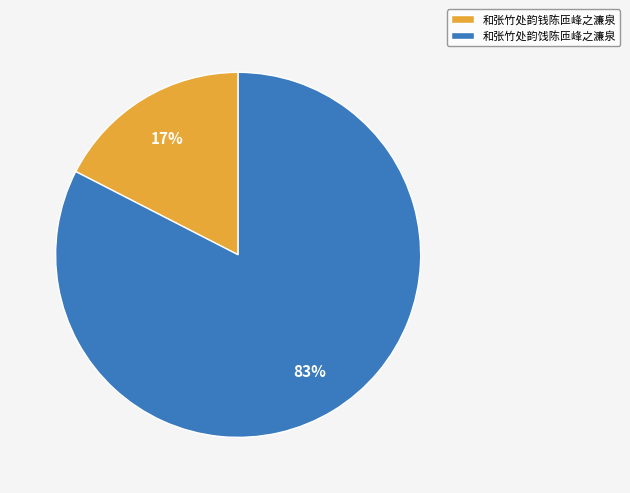

Is it true that 和张竹处韵钱陈匝峰之濂泉 is 11% of the pie?

False